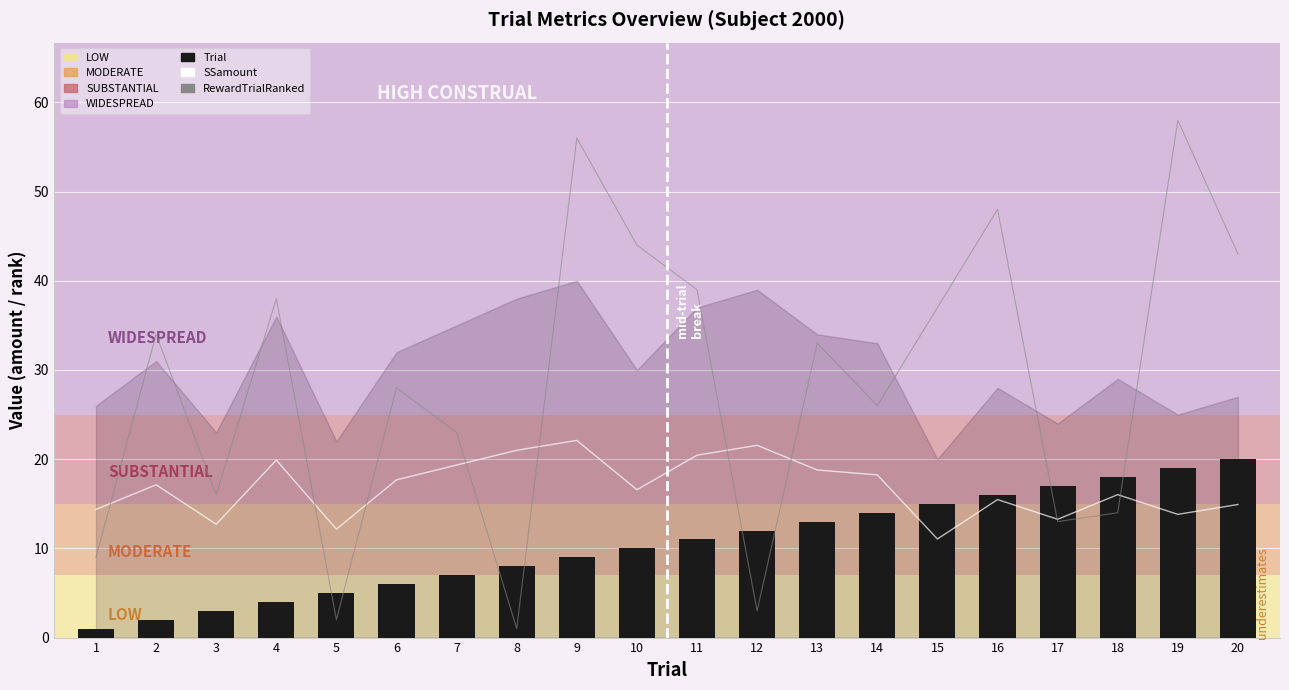

How many groups of bars are there?

20